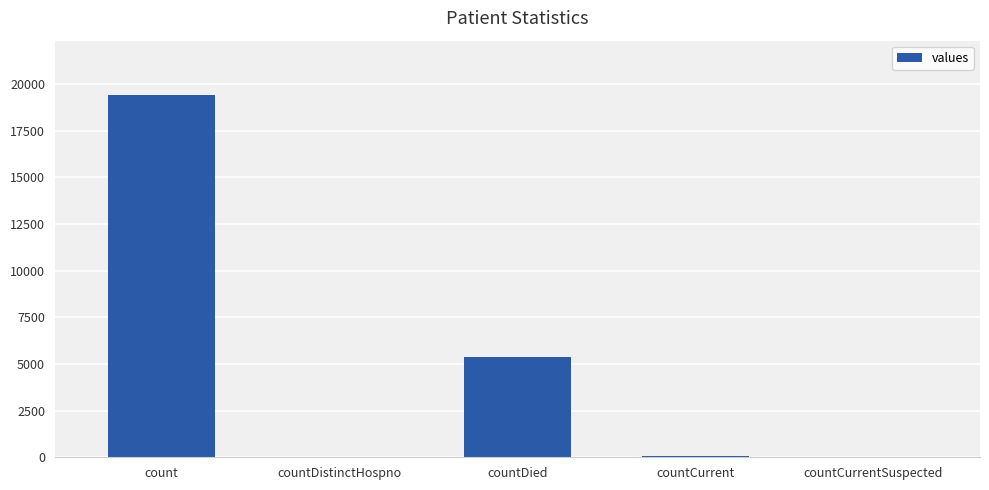

Approximately how many times larger is the value at count compared to countDied?

3.6